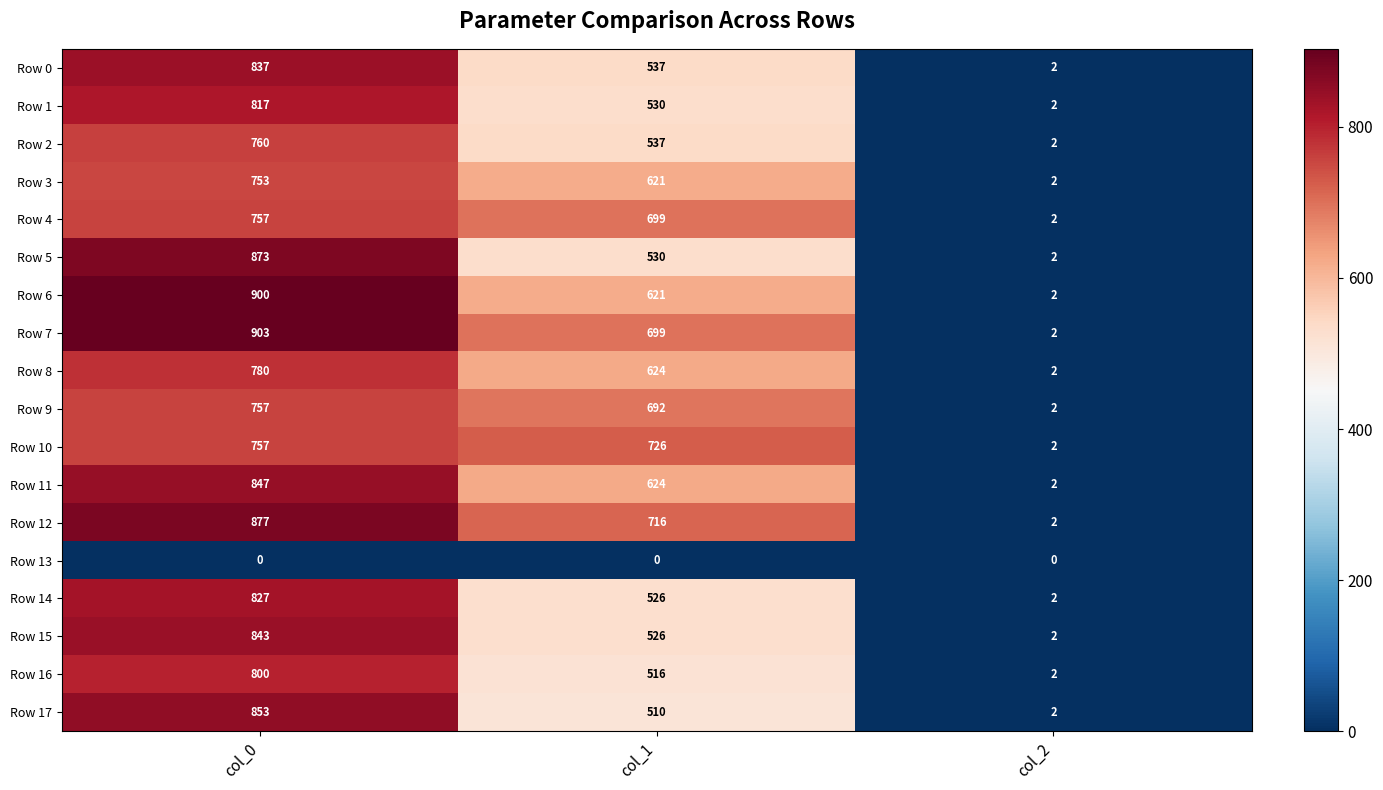

What is the greatest value displayed?

903